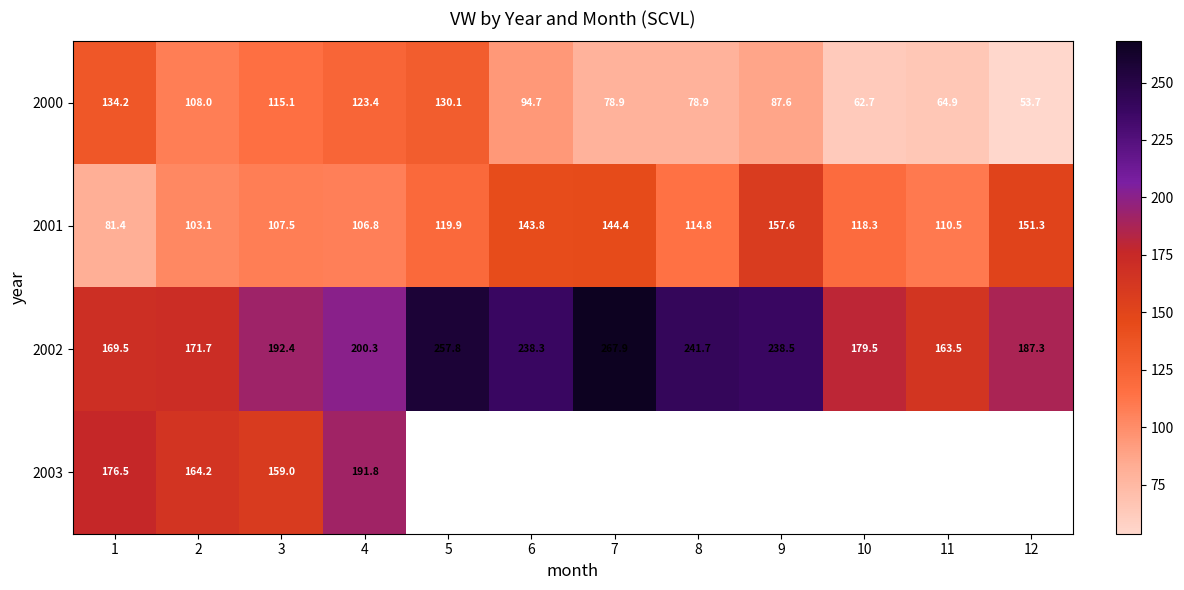

Is the value of 2002 at 10 greater than the value of 2003 at 1?

Yes